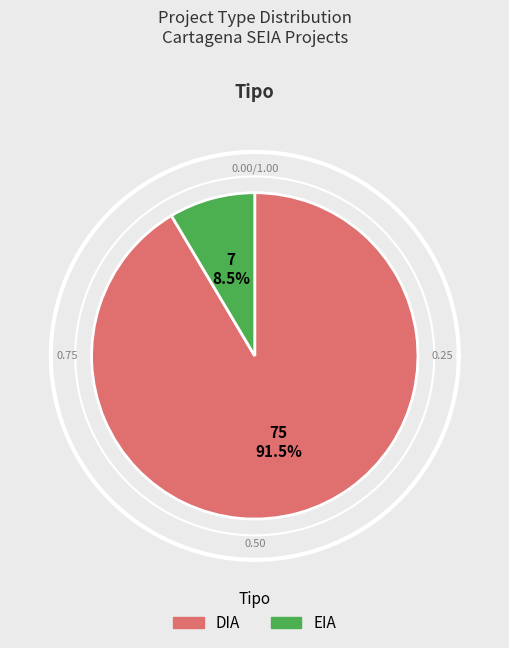

To the nearest percent, what is the difference between the DIA and EIA slice percentages?

83%